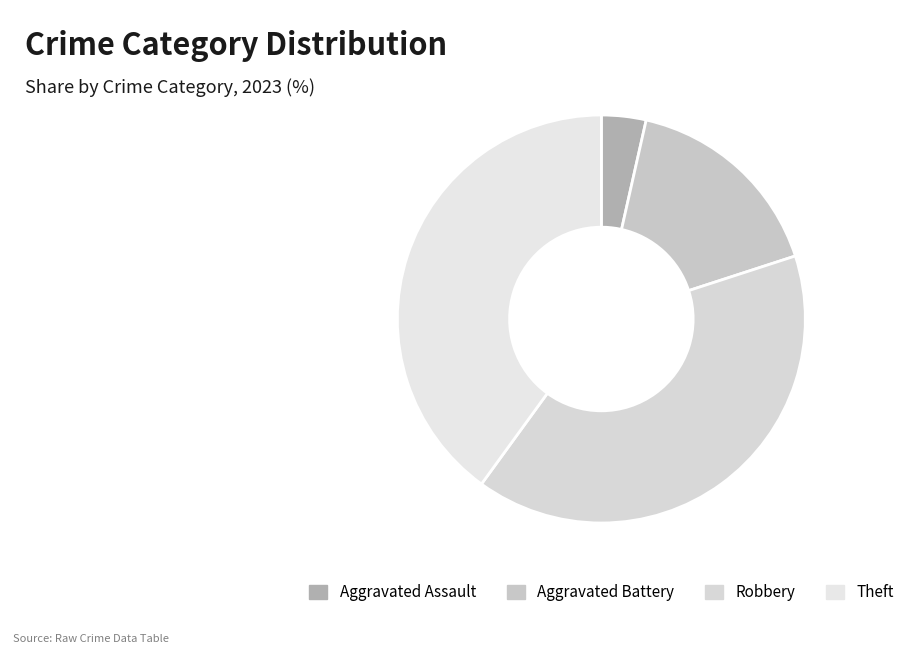

Count the number of slices in the pie.

4